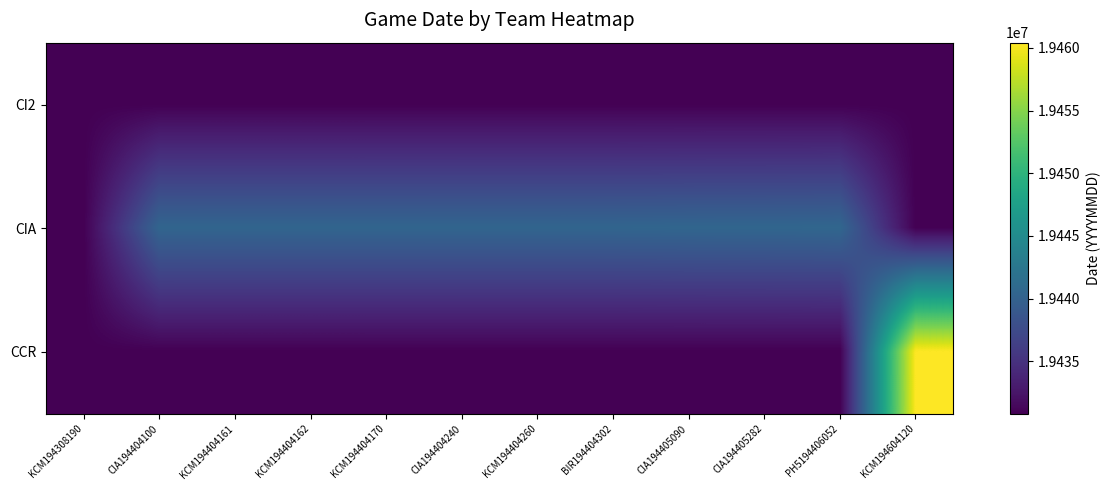

Rank the series by their maximum value, from highest to lowest.

CCR, CIA, CI2